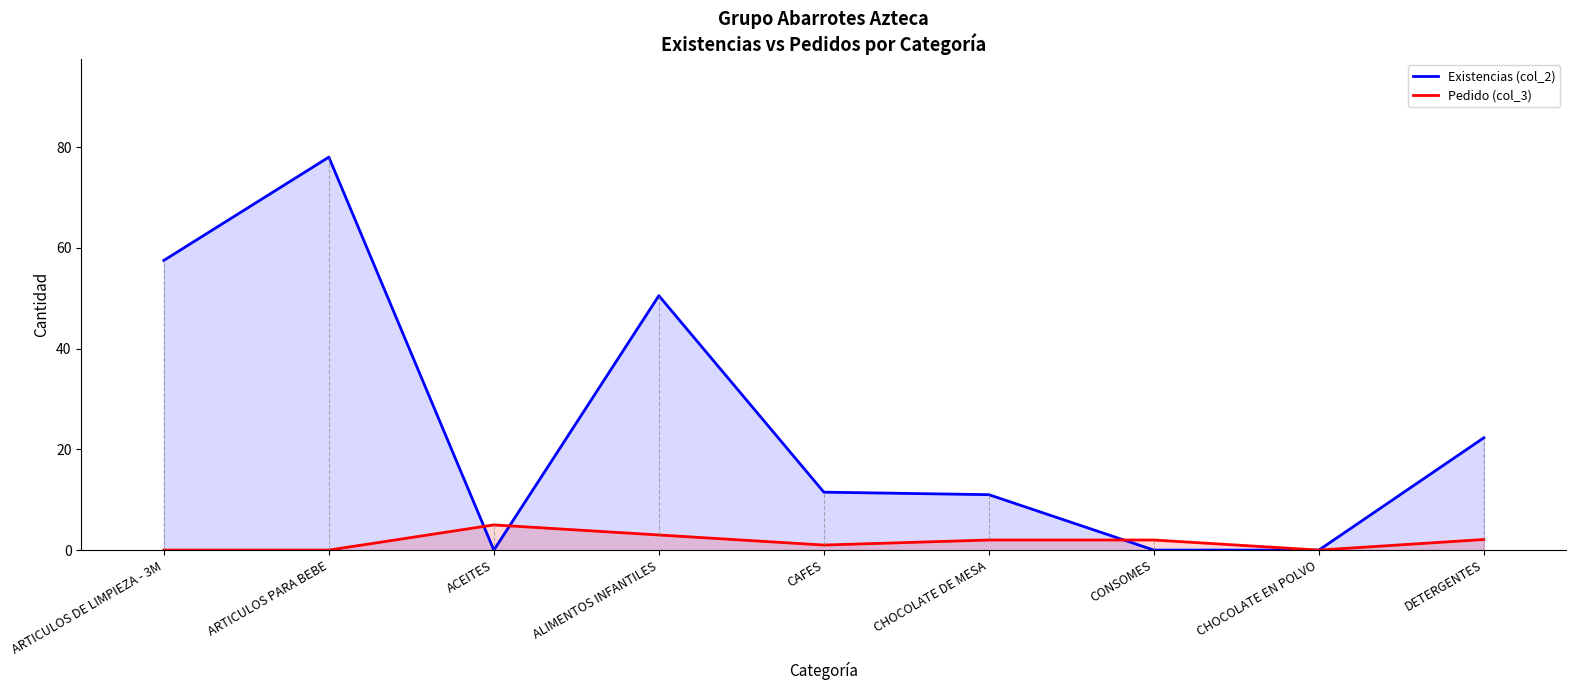

Where do Pedido (col_3) and Existencias (col_2) first cross each other?

ARTICULOS PARA BEBE and ACEITES